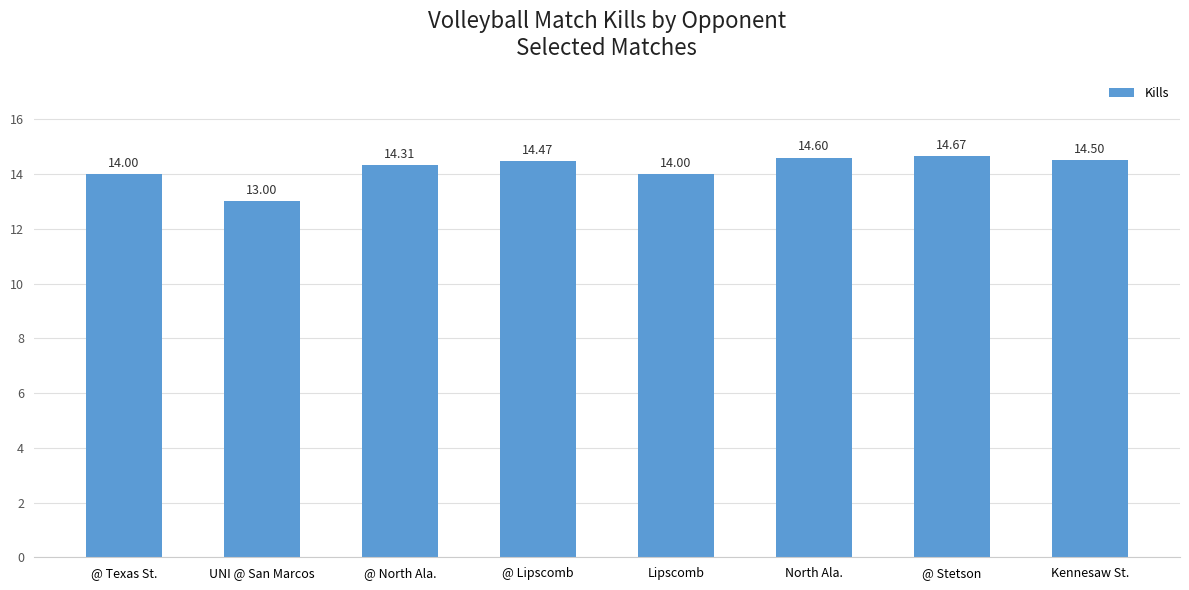

Are the bars grouped side by side (vs. stacked)?

No